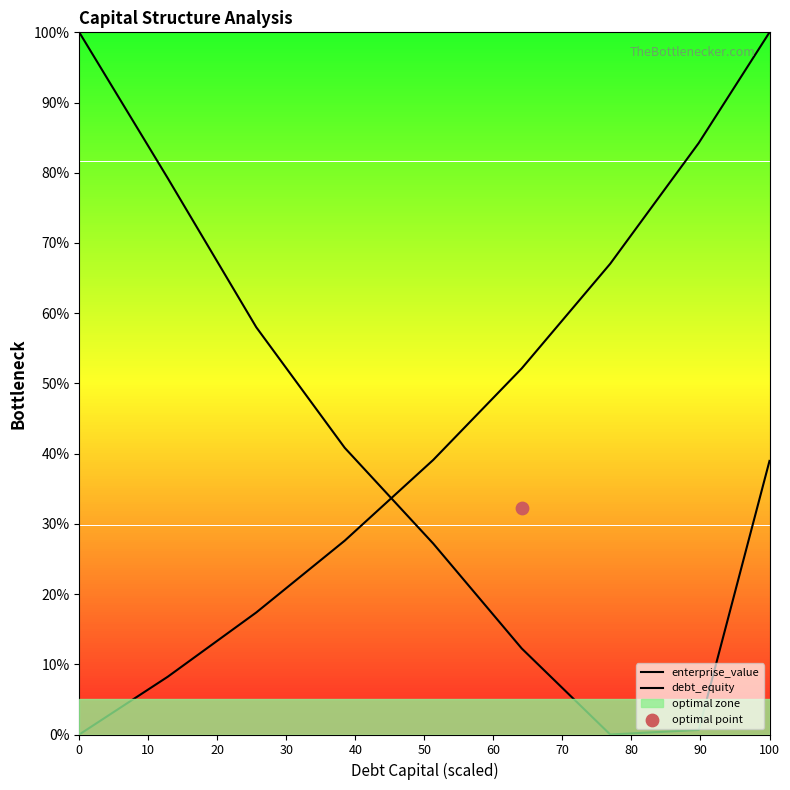

What is the total value across all series at 0?

1.0